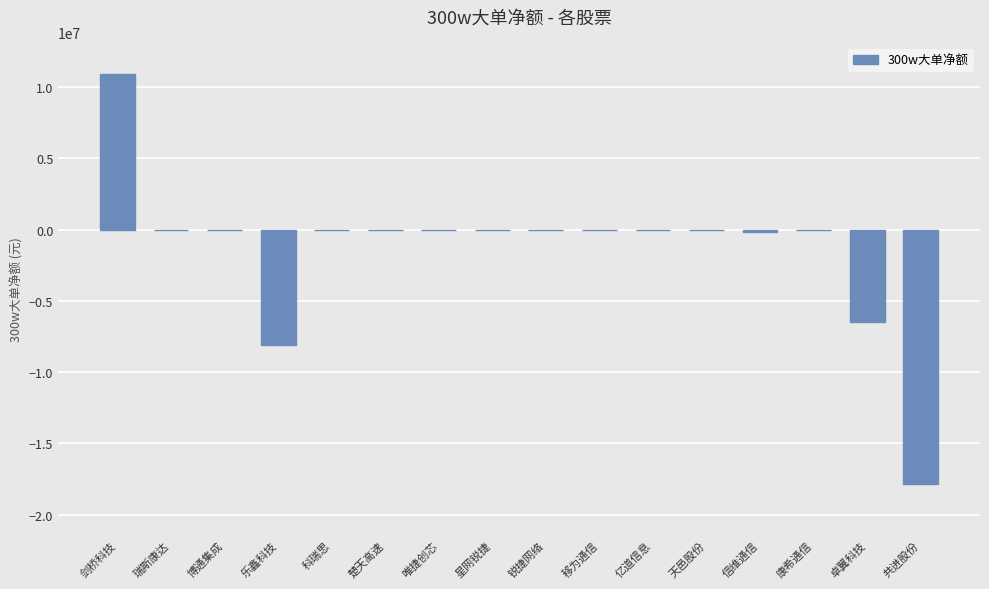

The chart shows a value of 11594795 at 楚天高速. True or false?

False